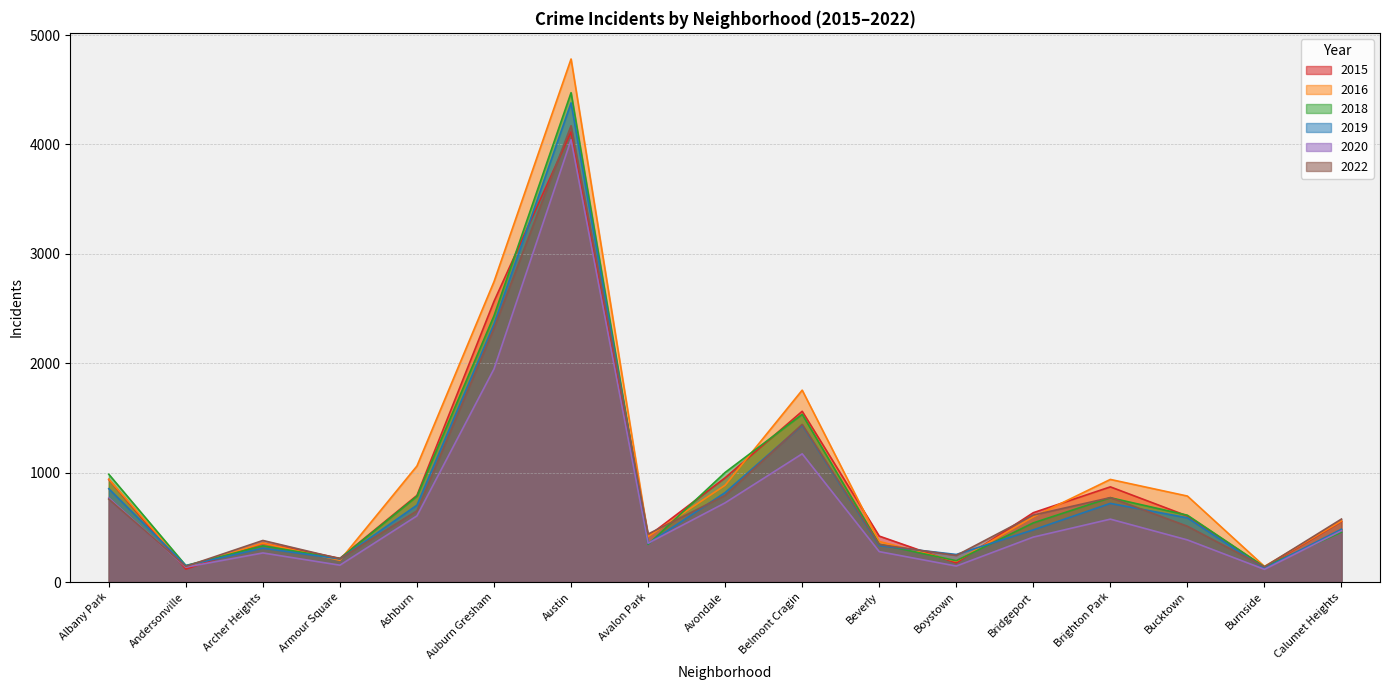

What are all the series names shown in the legend?

2015, 2016, 2018, 2019, 2020, 2022